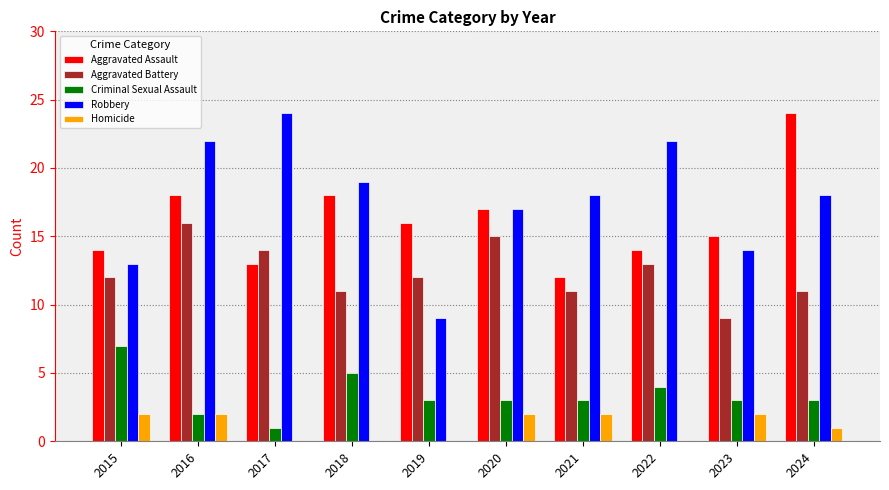

Which series has the largest total across all categories?

Robbery